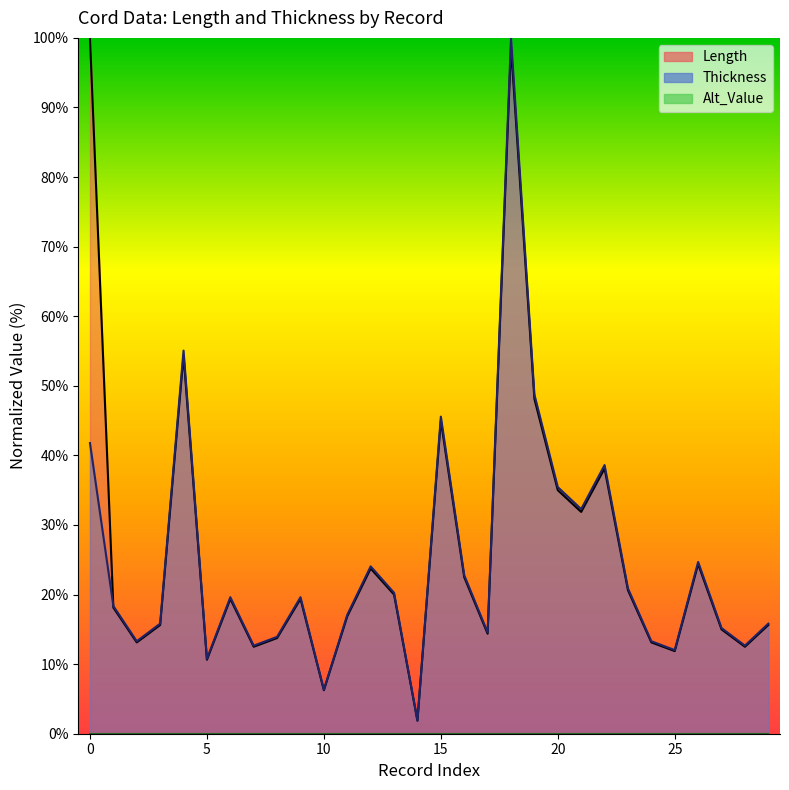

Is it true that Thickness equals 41.8 at 0?

True